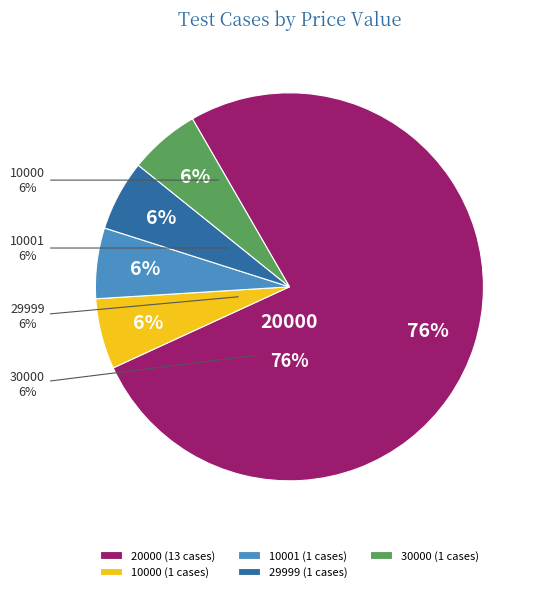

Is 10000 the majority of the pie?

No